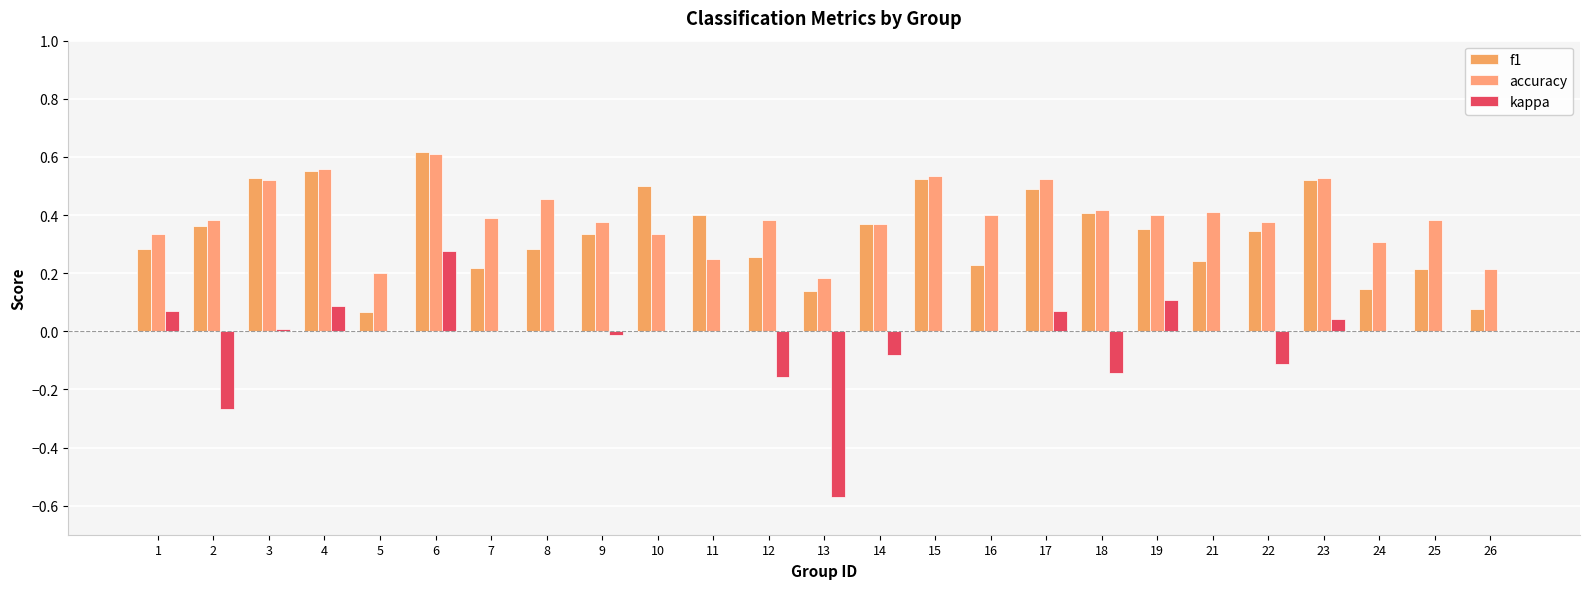

Where is f1 nearest to the value 0?

5